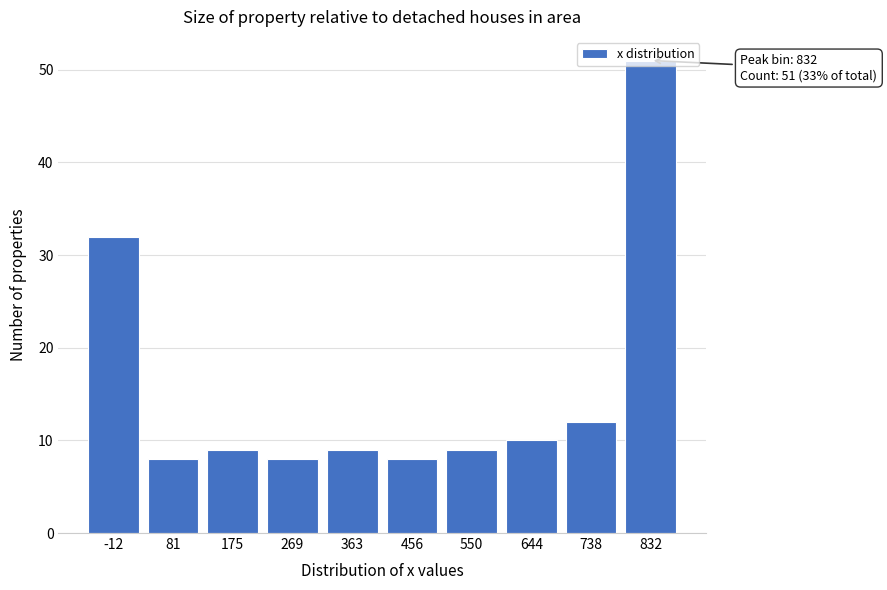

What is the smallest value displayed?

8